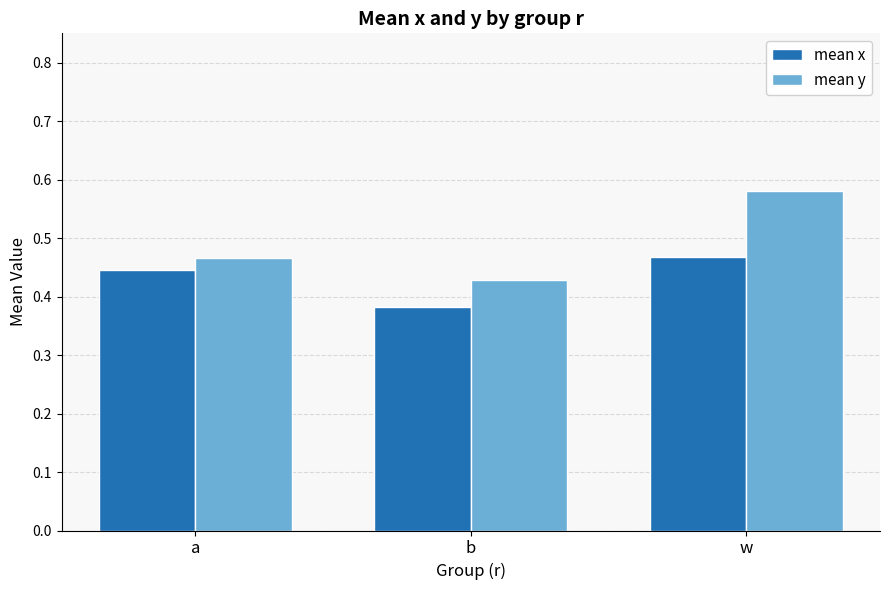

At which category is the sum across all series the highest?

w